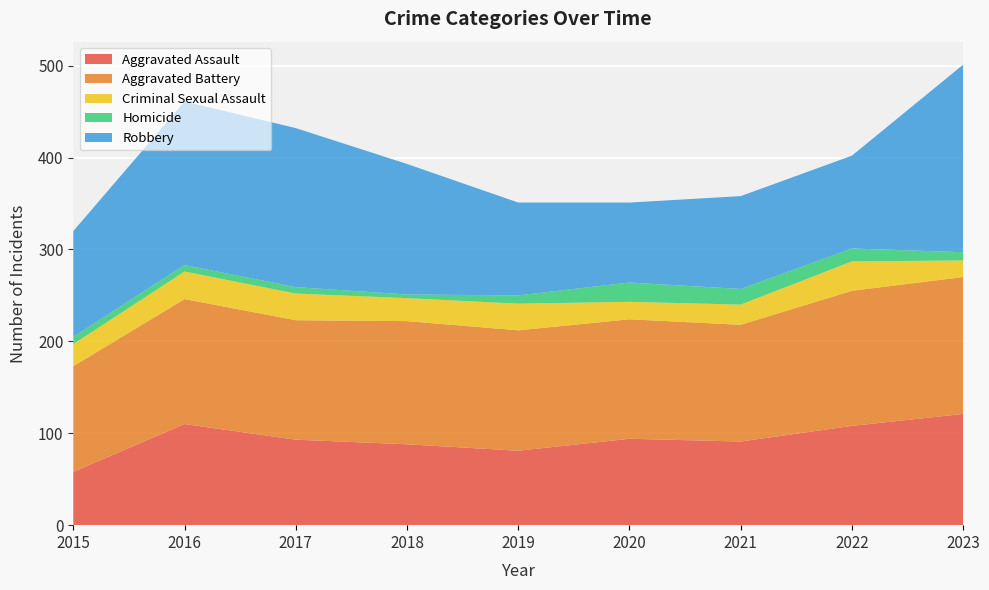

Reading left to right, extract all data points from this chart.

Aggravated Assault: 2015=58	2016=110	2017=93	2018=88	2019=81	2020=94	2021=91	2022=108	2023=121
Aggravated Battery: 2015=115	2016=136	2017=130	2018=134	2019=131	2020=130	2021=127	2022=147	2023=149
Criminal Sexual Assault: 2015=24	2016=30	2017=29	2018=25	2019=29	2020=19	2021=22	2022=32	2023=18
Homicide: 2015=8	2016=7	2017=7	2018=4	2019=9	2020=21	2021=17	2022=14	2023=9
Robbery: 2015=115	2016=178	2017=173	2018=142	2019=101	2020=87	2021=101	2022=101	2023=204